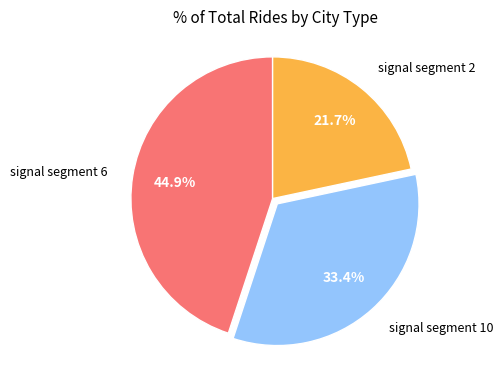

Approximately how many times larger is the value at signal segment 10 compared to signal segment 2?

1.5